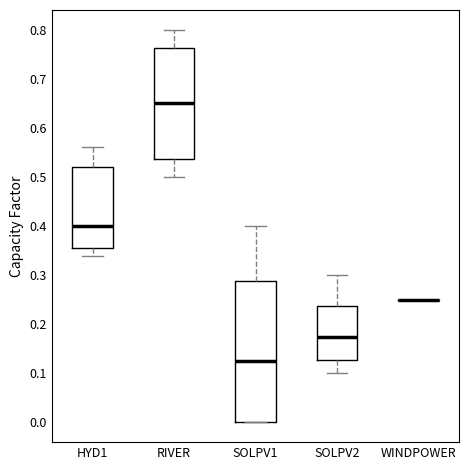

Reading left to right, transcribe this box plot: for each box, give where its median line is, the range the box spans, and where its two whiskers end, as read against the y-axis. The values are not printed on the chart, so give them approximately, as read against the axis.

HYD1: median 0.40, box 0.36 to 0.52, whiskers 0.34 to 0.56
RIVER: median 0.65, box 0.54 to 0.76, whiskers 0.50 to 0.80
SOLPV1: median 0.13, box 0.00 to 0.29, whiskers 0.00 to 0.40
SOLPV2: median 0.18, box 0.13 to 0.24, whiskers 0.10 to 0.30
WINDPOWER: box collapsed to a line at 0.25, whiskers 0.25 to 0.25